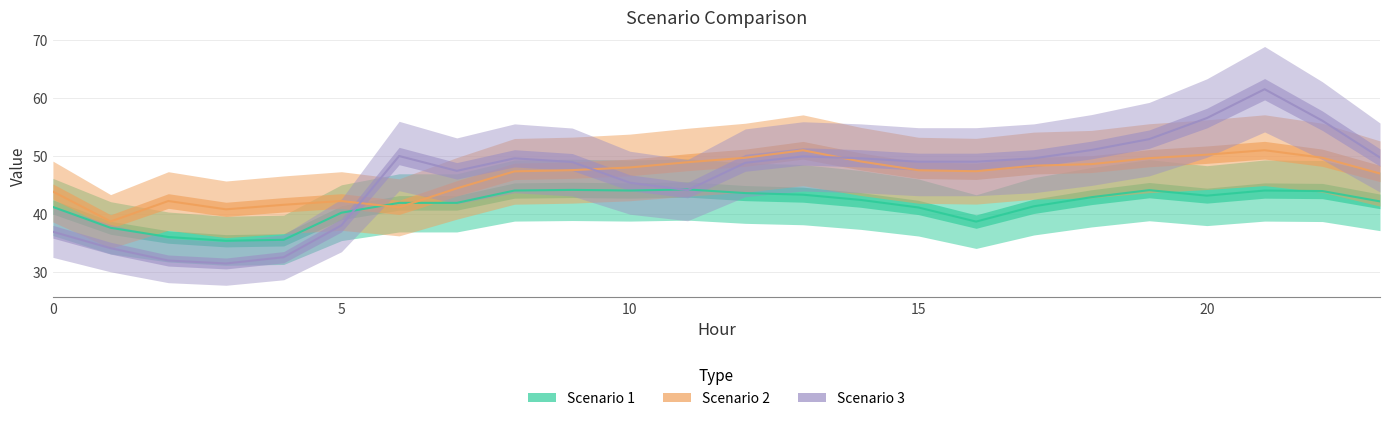

True or false: Scenario 3 has a value of 33.6 at 18.

False